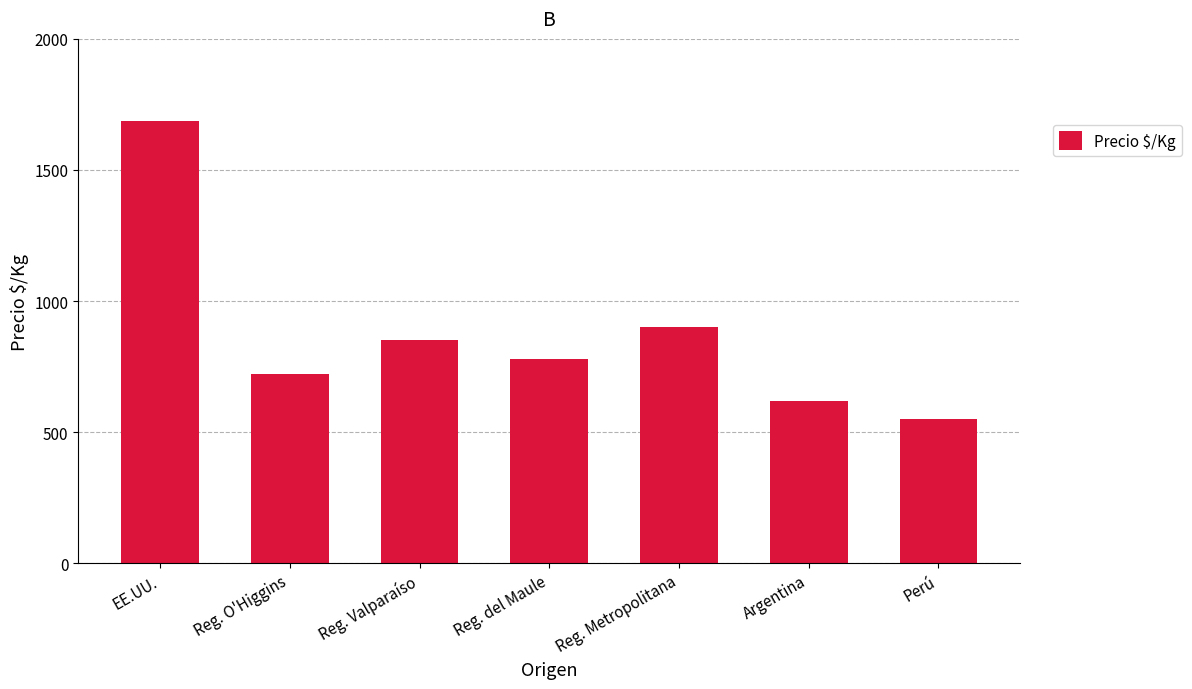

What position from the right is Reg. del Maule?

4